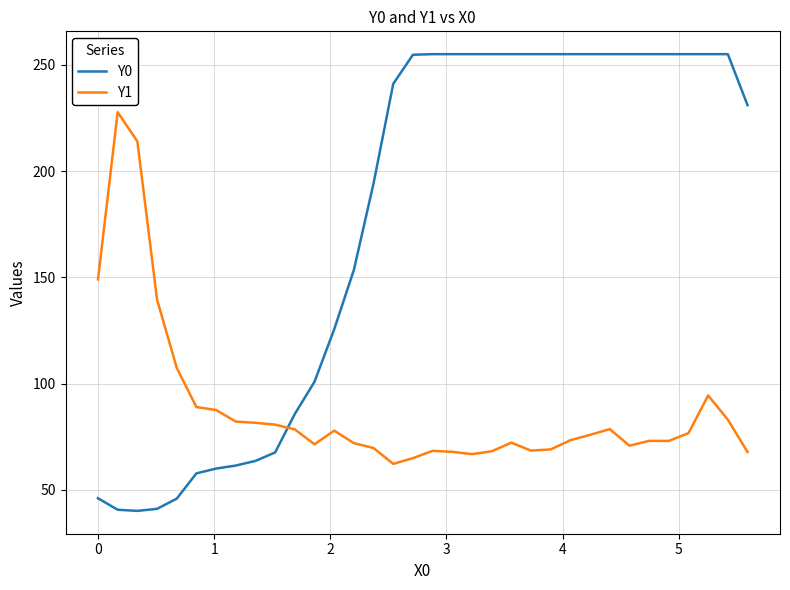

True or false: Y1 has more than 2 points higher than both neighbors.

True